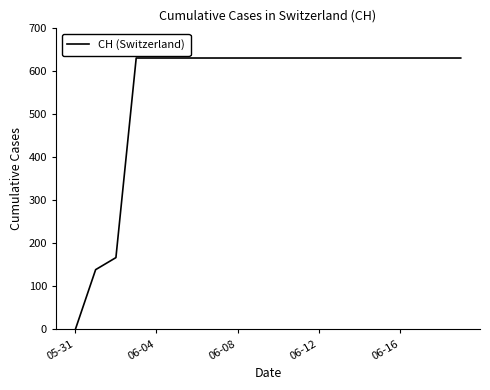

What is the greatest value displayed?

631